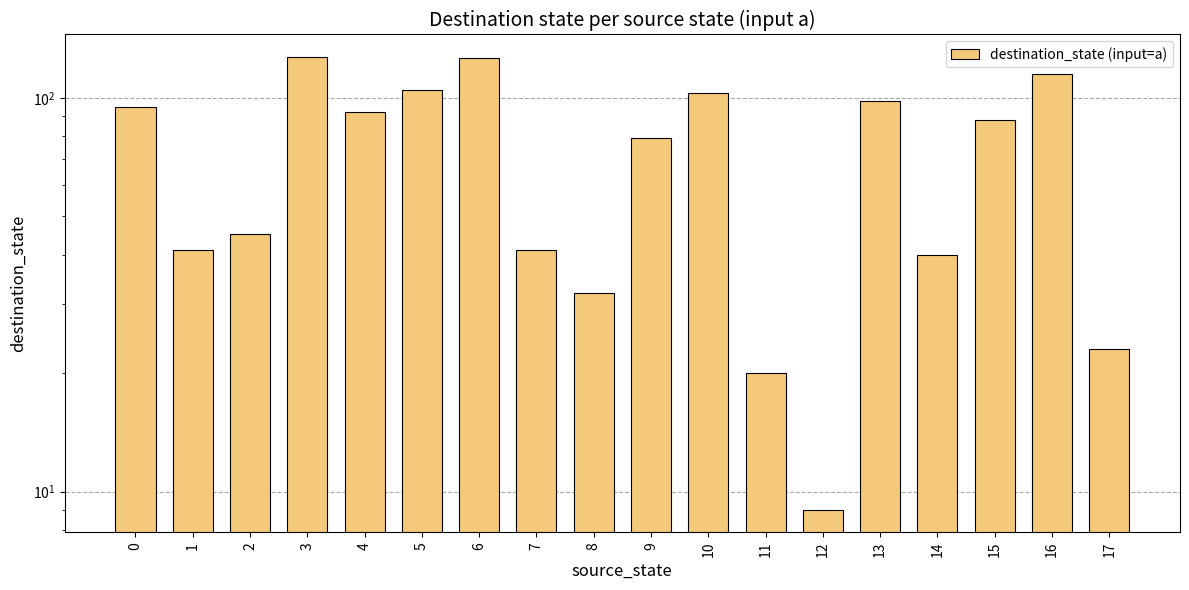

How many categories are shown in the chart?

18